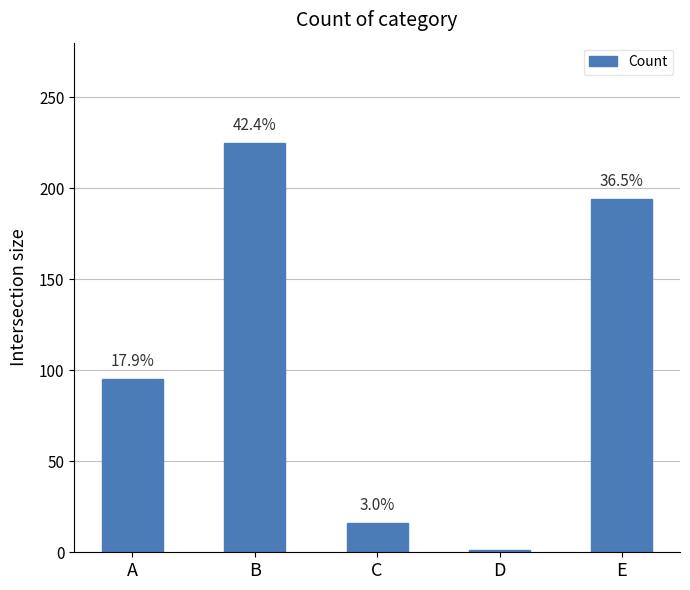

What is the value of the 1st bar from the left?

95